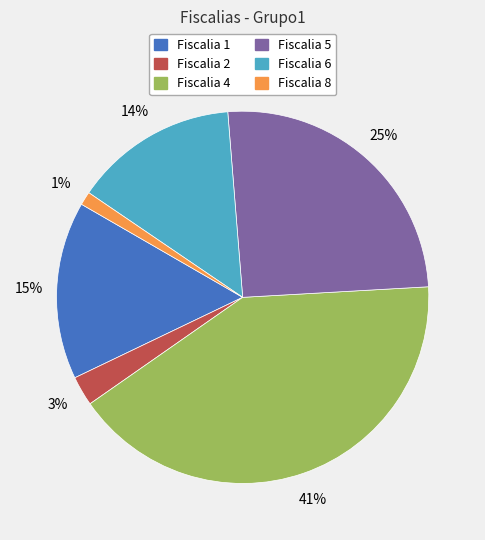

To the nearest percent, what is the average slice percentage?

17%